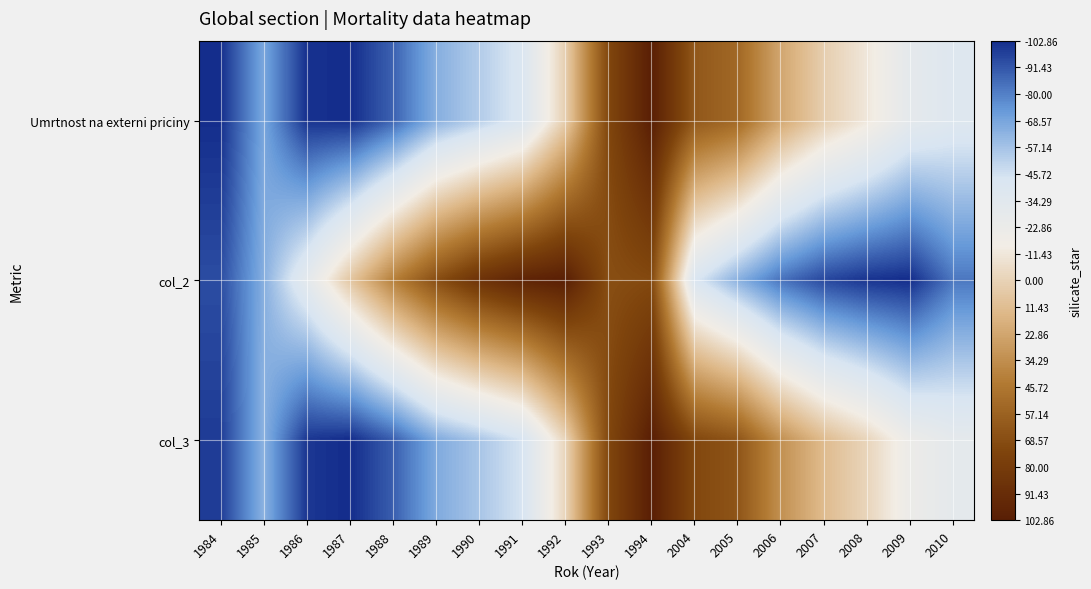

What is the maximum value shown in the chart?

102.1